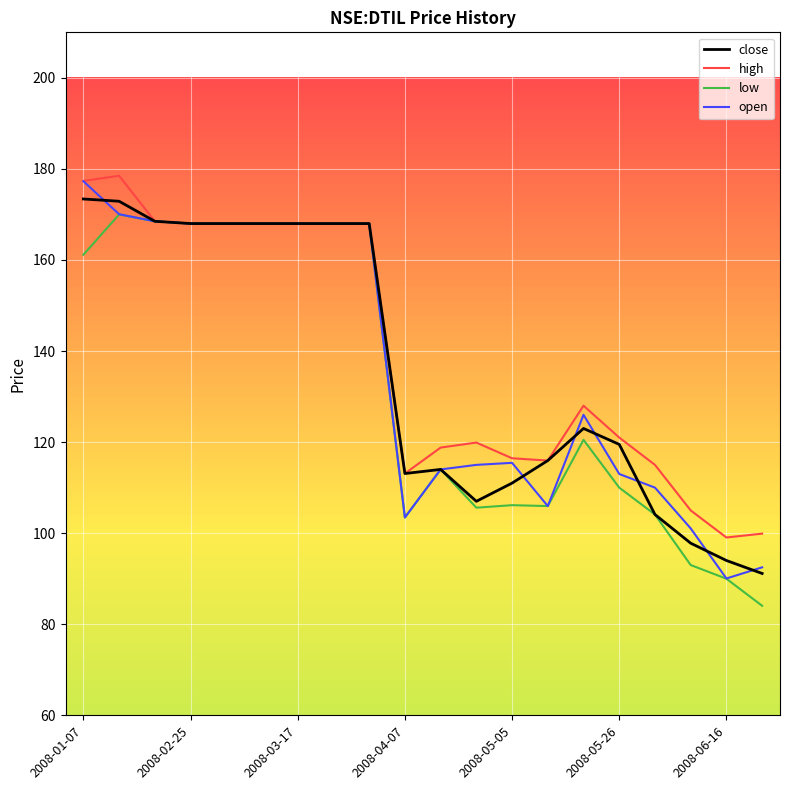

What is the minimum value for high?

99.1